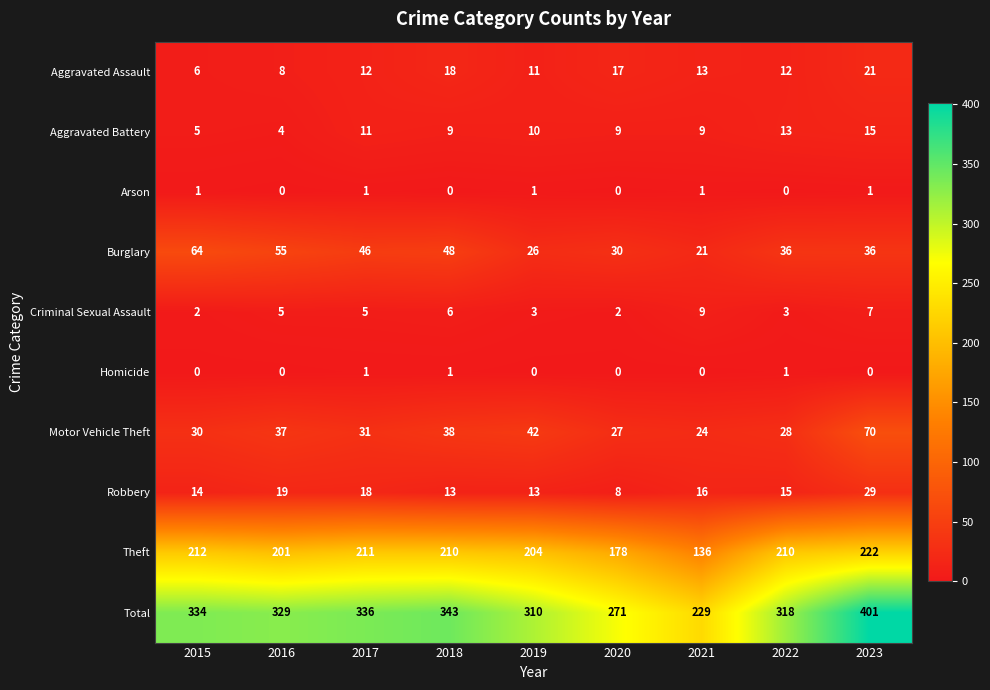

Which category has the highest value across all series?

2023